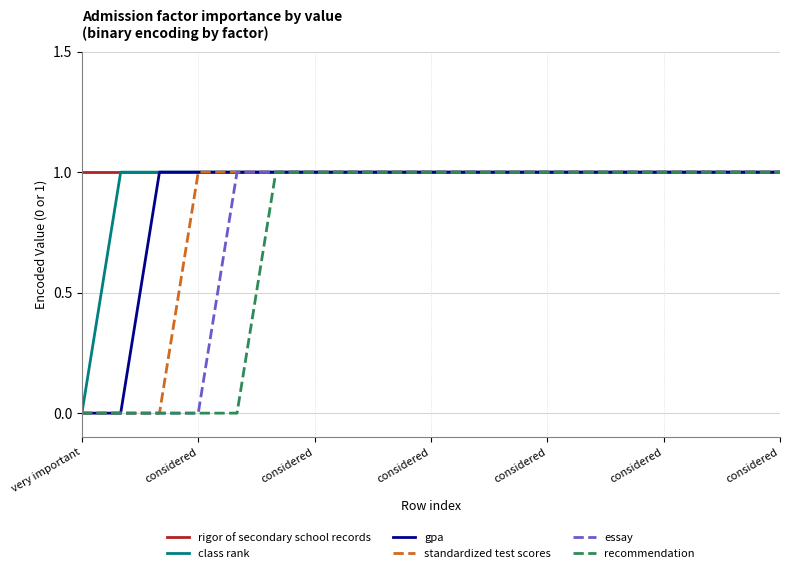

Rank the series by their average value, from highest to lowest.

rigor of secondary school records, class rank, gpa, standardized test scores, essay, recommendation